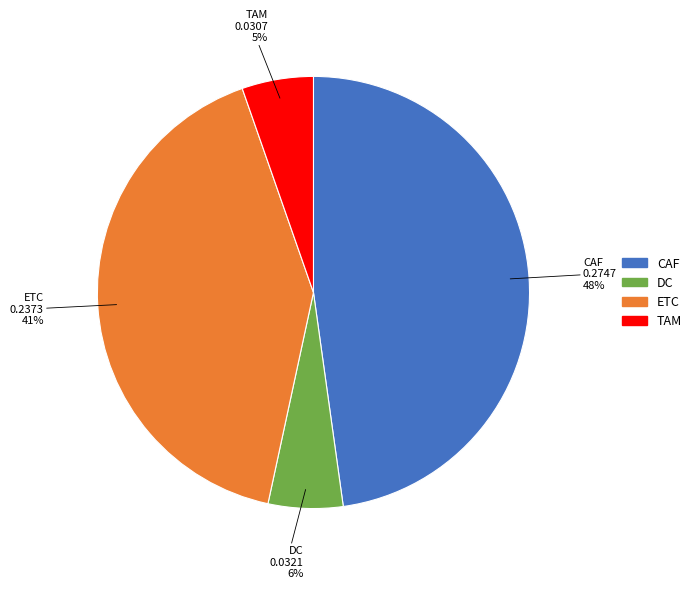

Does ETC represent more than half of the total?

No